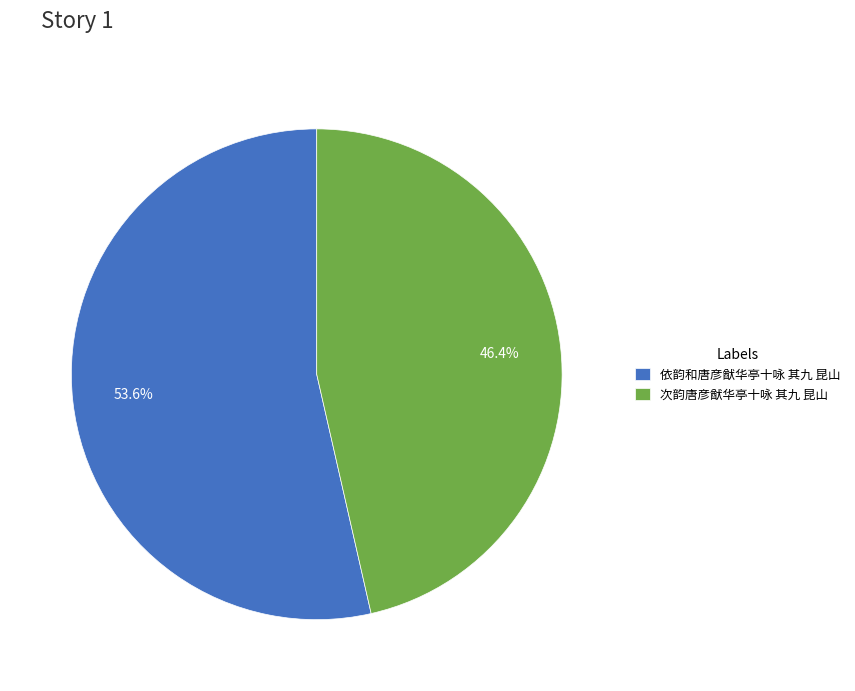

Does any single category account for the majority?

Yes